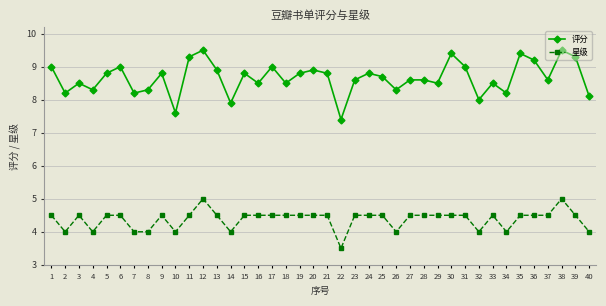

How many lines are shown in the chart?

2